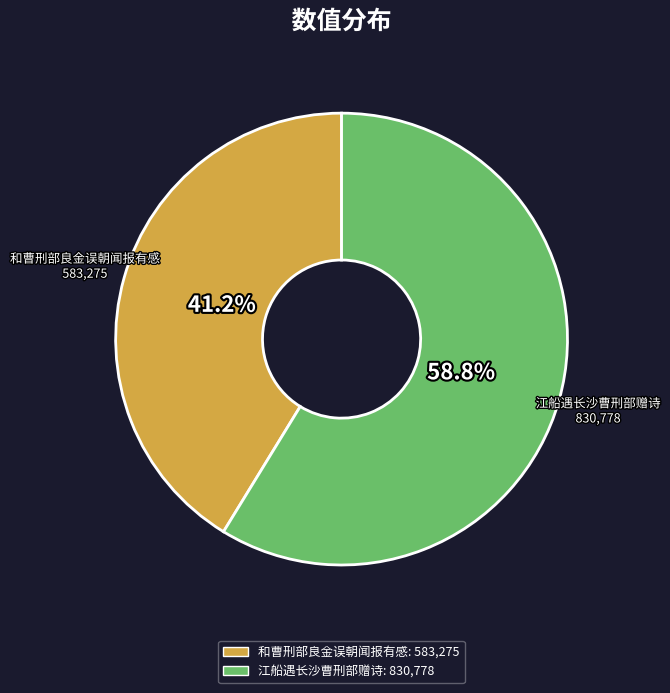

Is it true that 江船遇长沙曹刑部赠诗 is 49% of the pie?

False